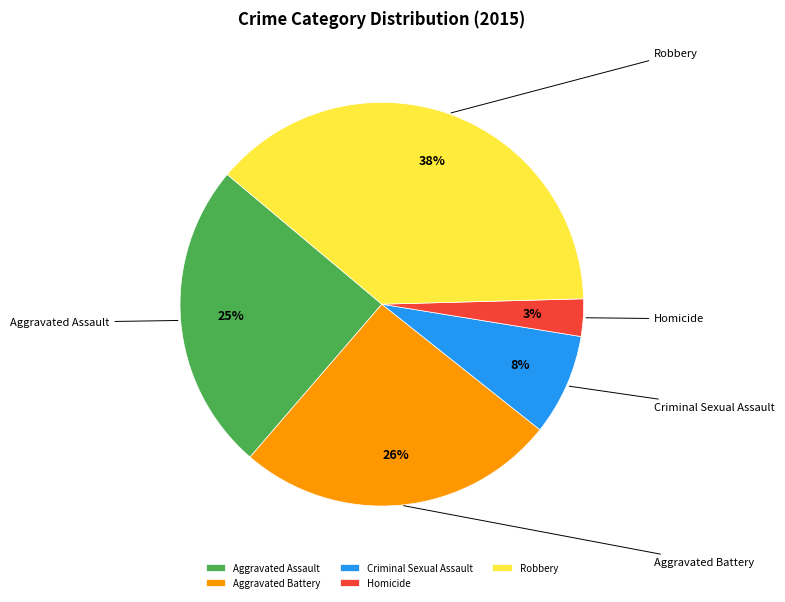

Count the number of slices in the pie.

5